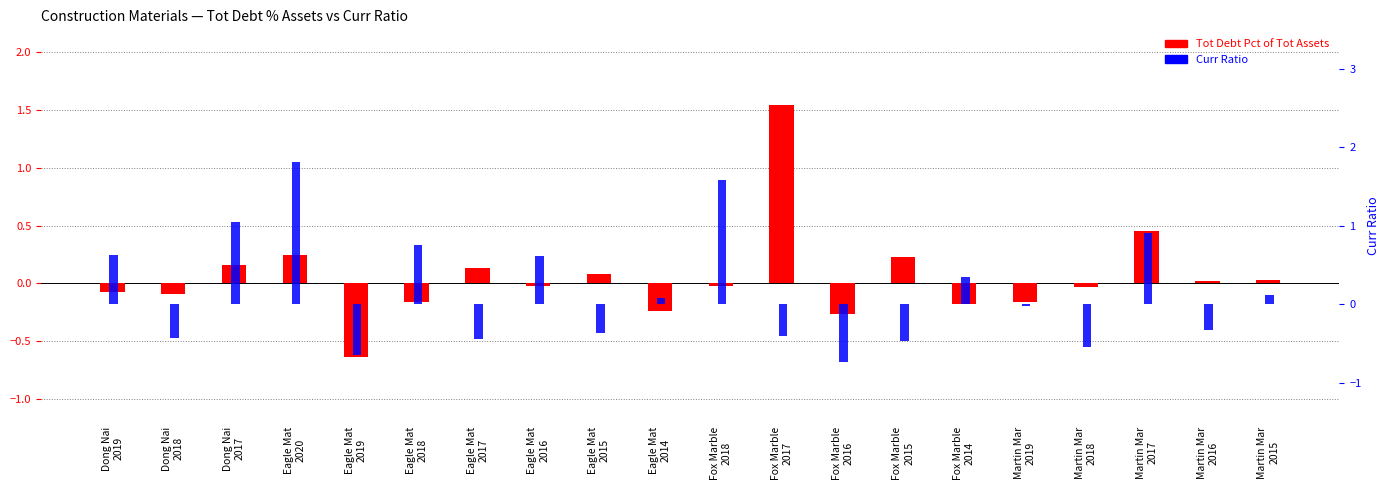

How many bars are there in each group?

2